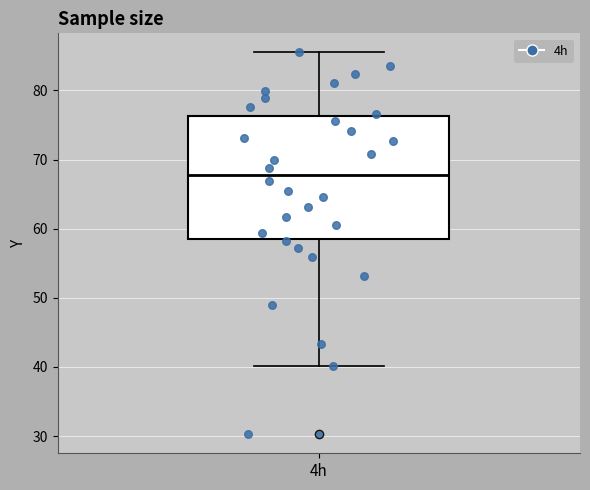

Read this box plot against the y-axis: the position of the median line, the range covered by the box, and the ends of both whiskers. The values are not printed on the chart, so give them approximately, as read against the axis.

median 68, box 58 to 76, whiskers 40 to 85